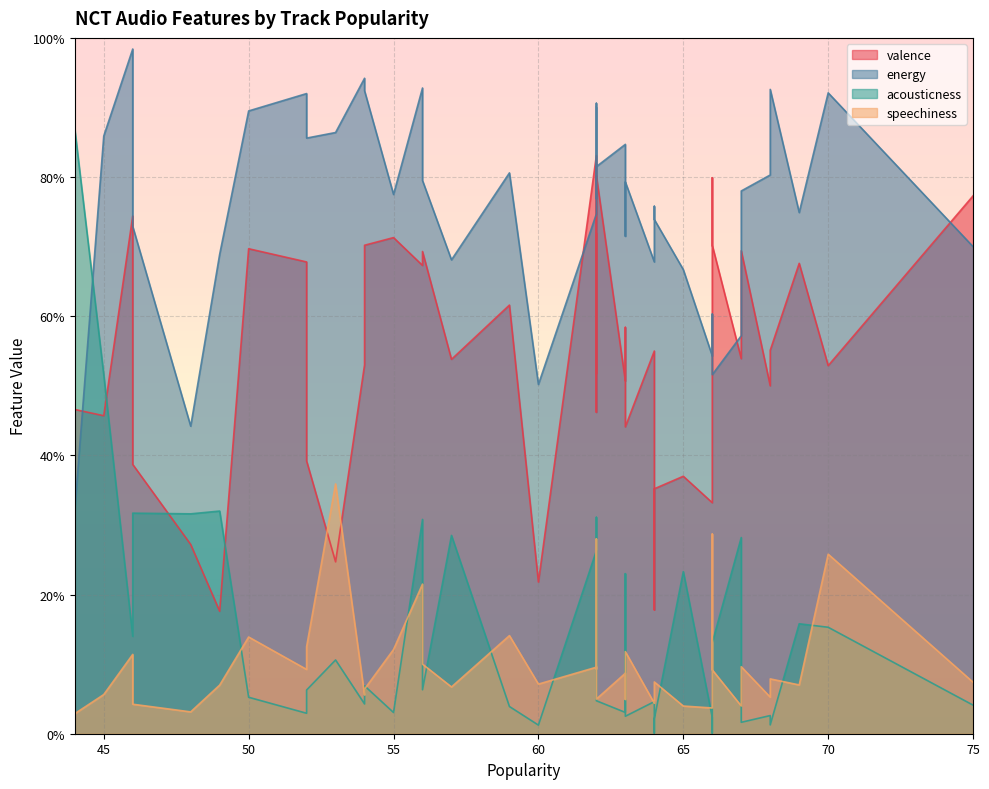

Does the chart display data point markers on the line(s)?

No